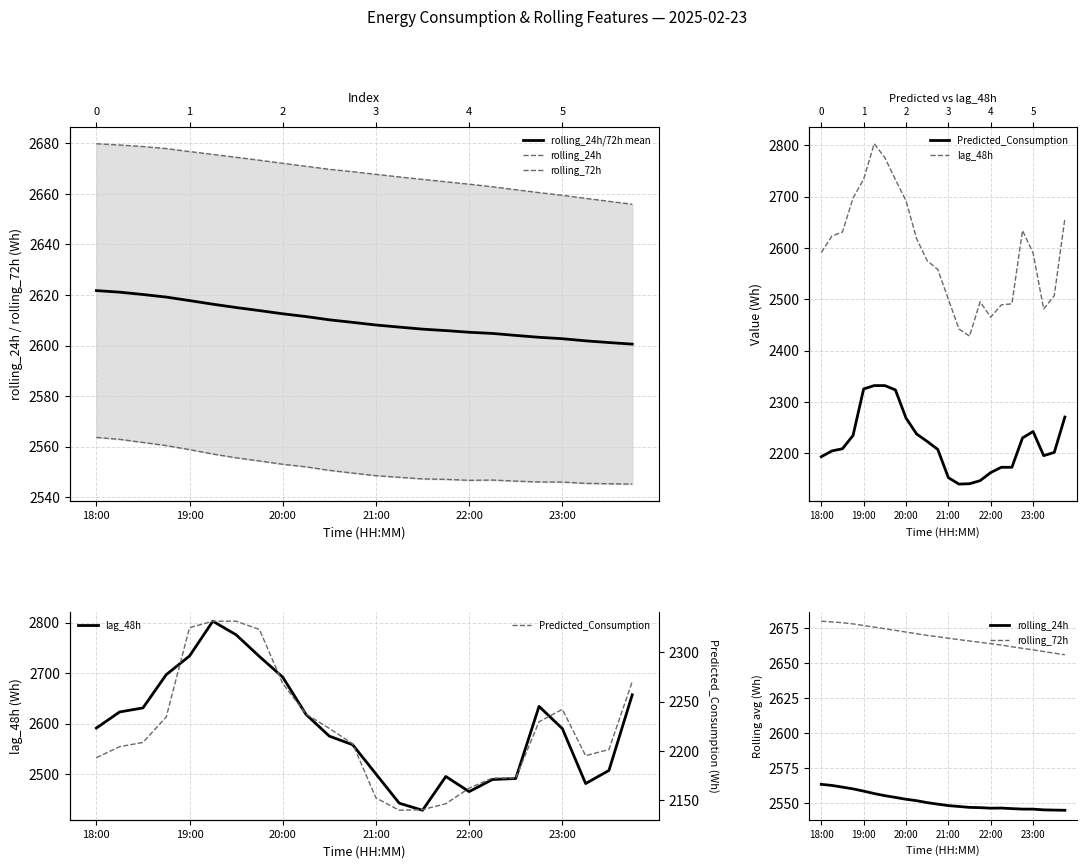

Which series has the largest range (max minus min)?

lag_48h